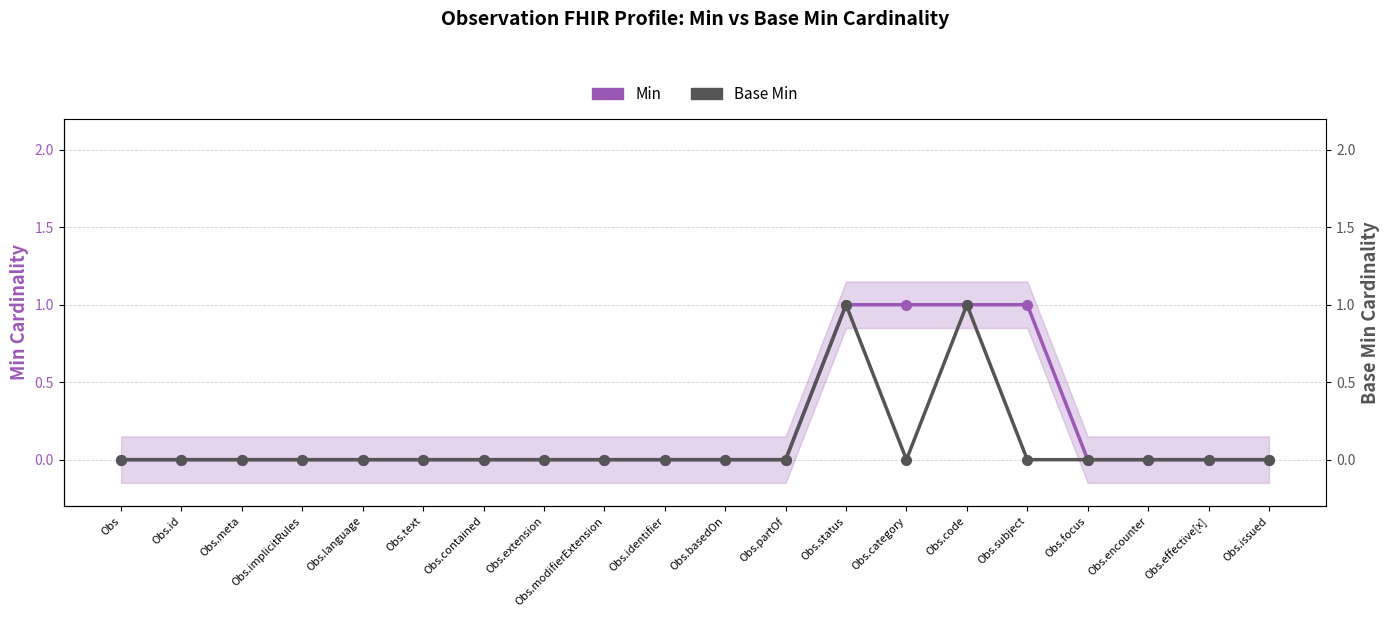

Which series has the largest range (max minus min)?

Min